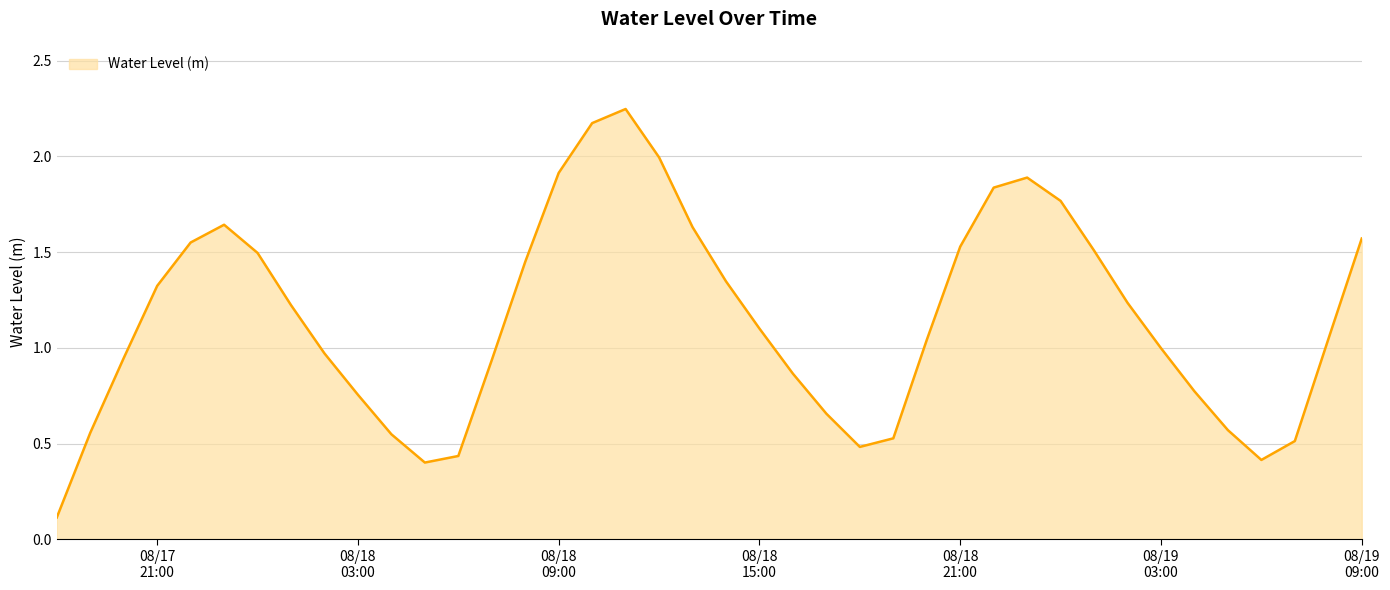

What is the difference between the maximum and minimum values?

2.1